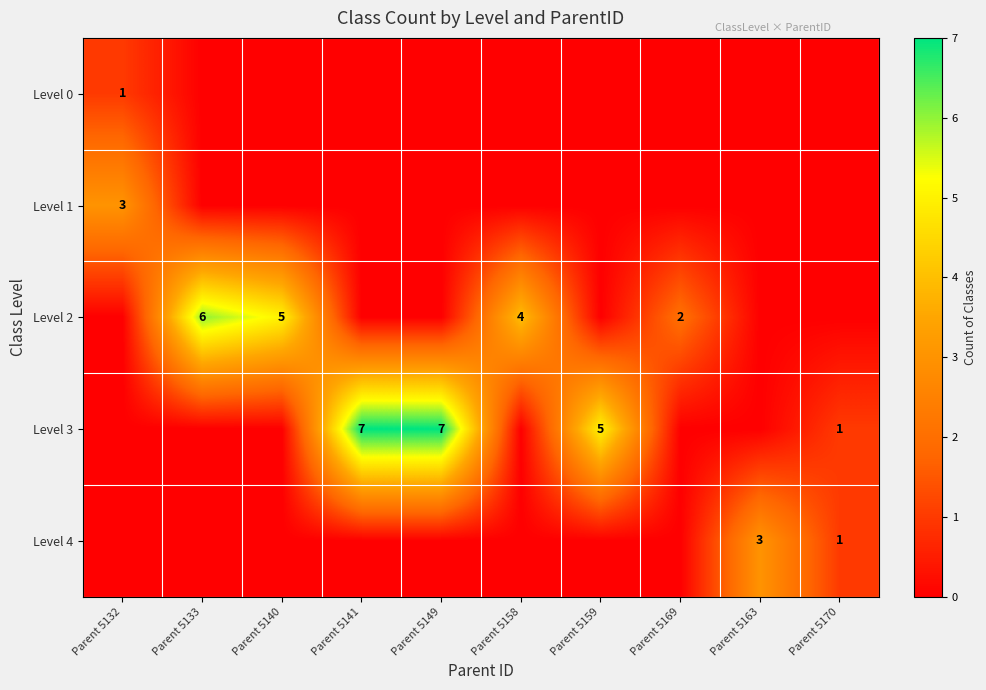

Is the value of Level 2 at Parent 5169 greater than the value of Level 0 at Parent 5132?

Yes